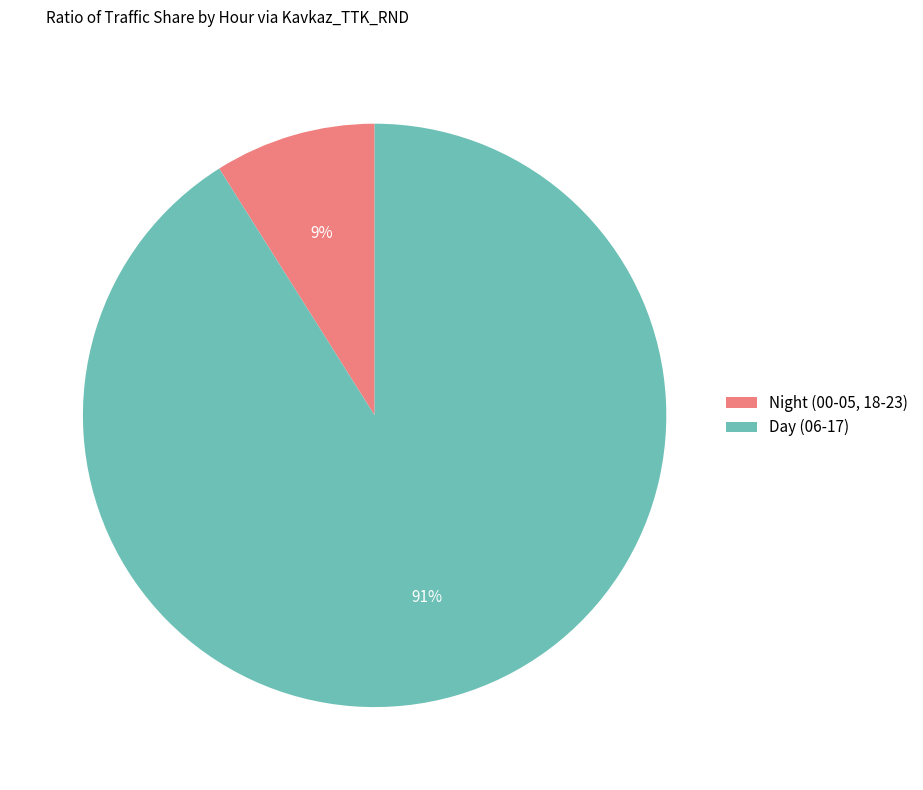

To the nearest percent, what is the difference between the largest and smallest slice percentages?

82%